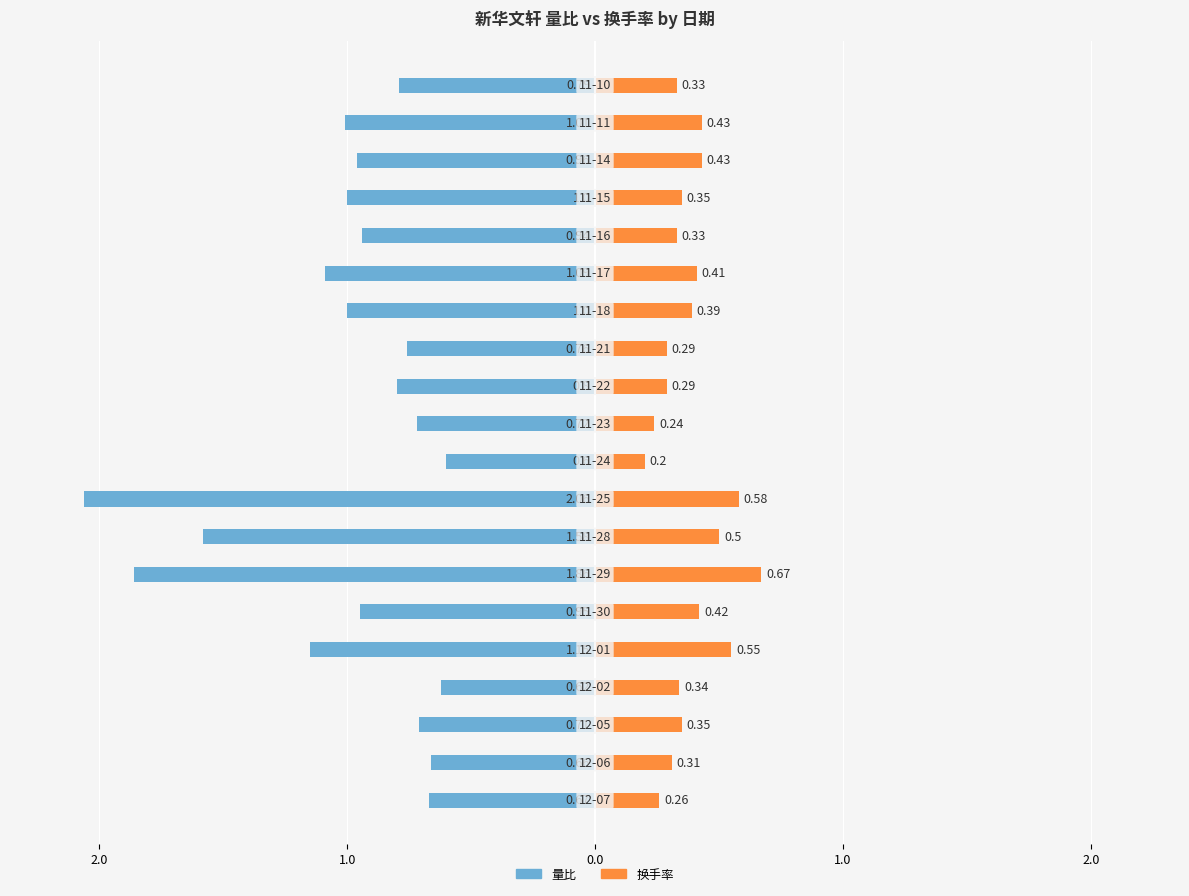

What are all the series names shown in the legend?

量比, 换手率